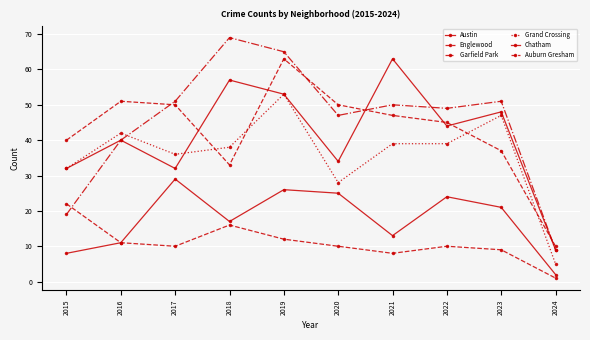

Which series has the largest range (max minus min)?

Garfield Park